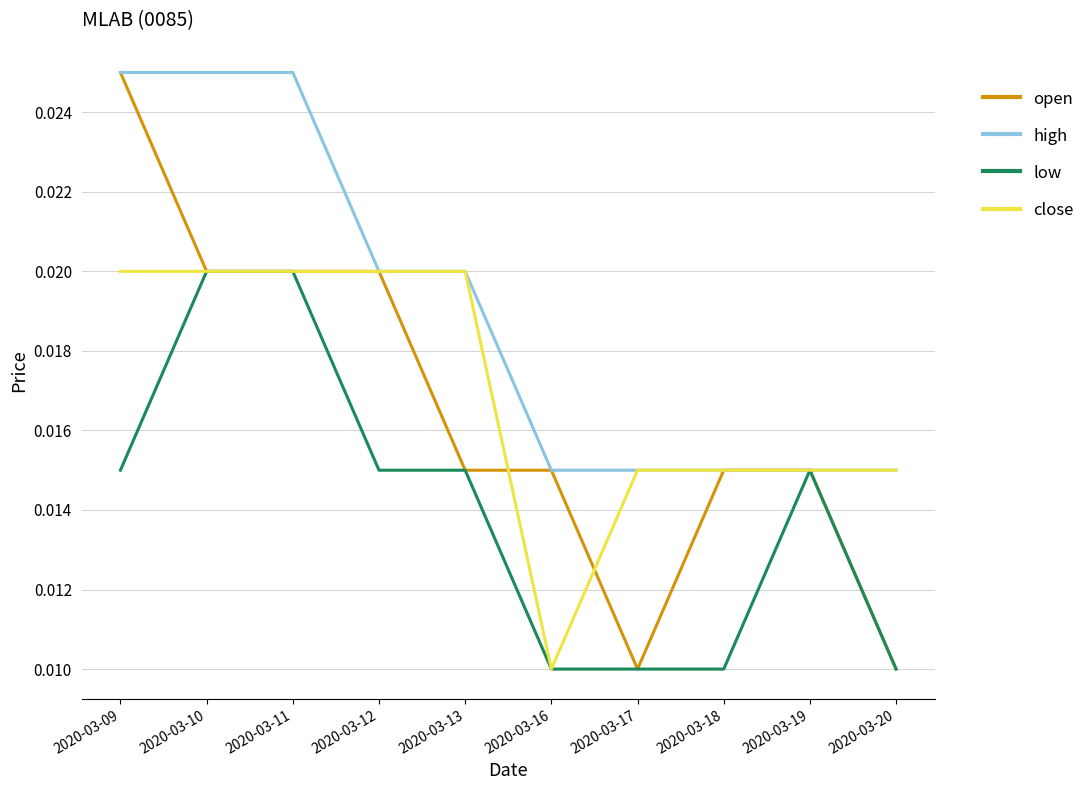

Which series has the largest range (max minus min)?

open